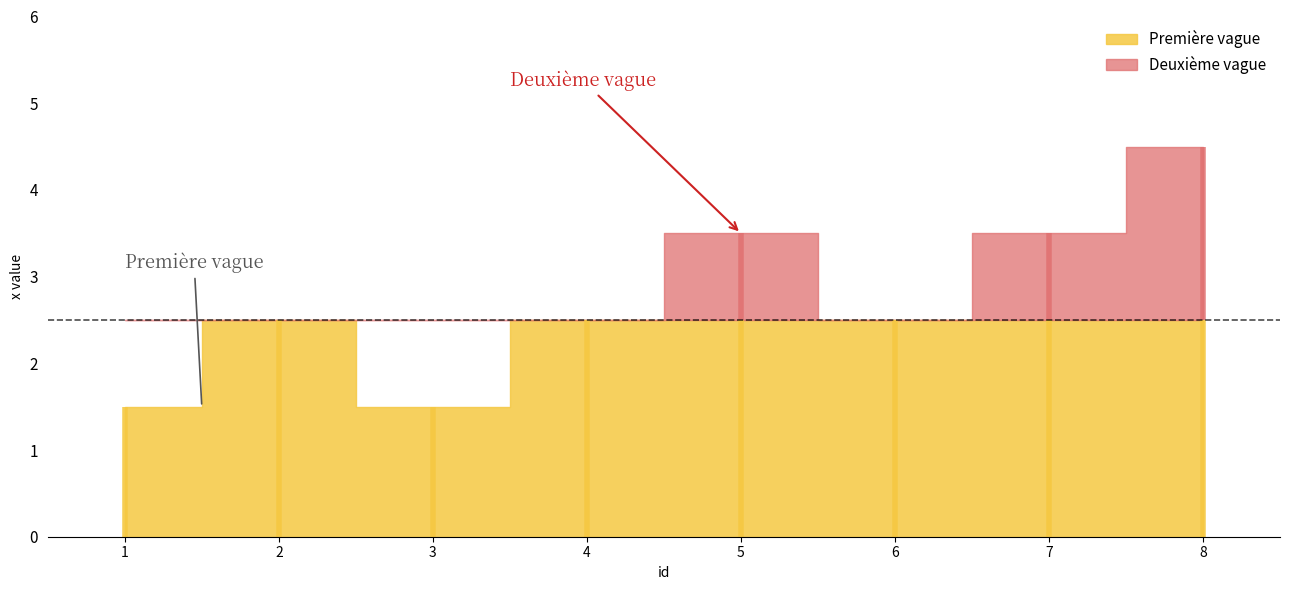

Which label corresponds to the smallest value in the chart?

1